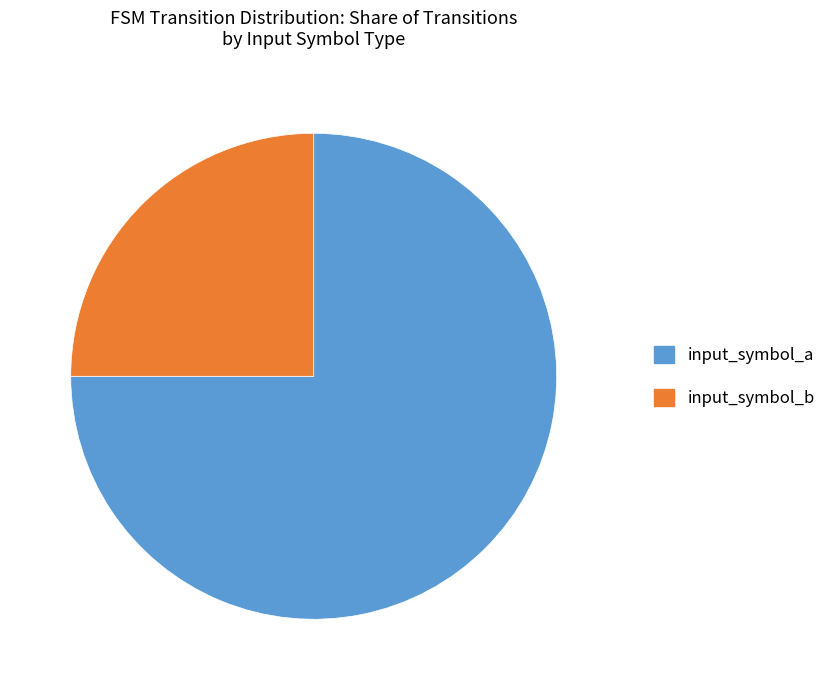

The input_symbol_a slice represents 75% of the pie. True or false?

True